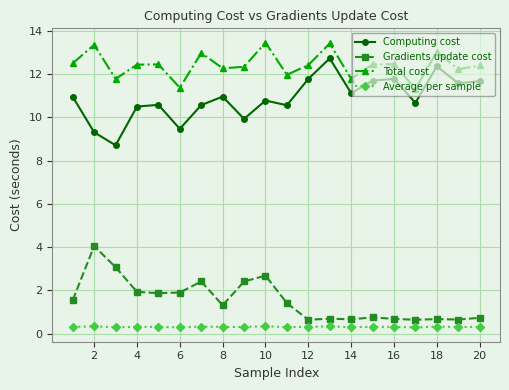

True or false: Gradients update cost has more than 2 points higher than both neighbors.

True